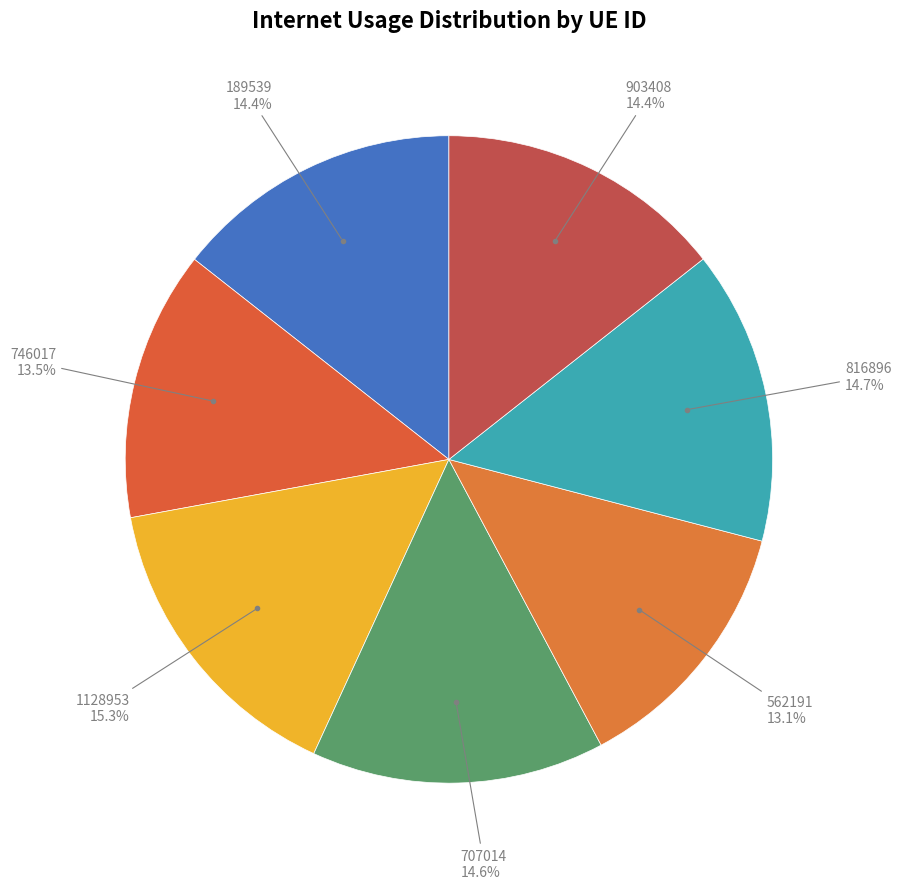

To the nearest percent, what percentage of the pie is 189539?

14%